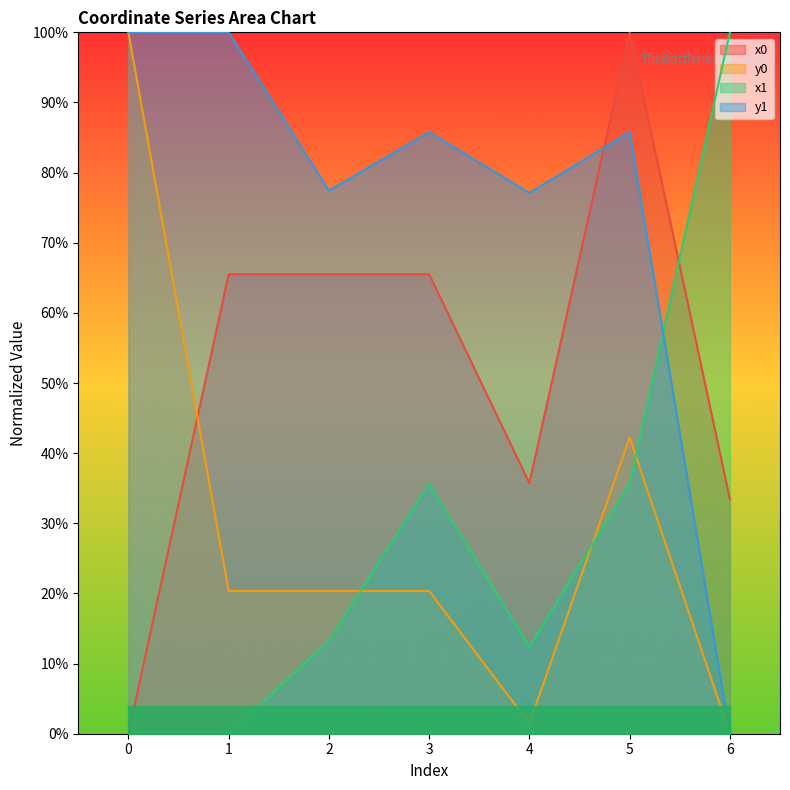

How many series are shown in this chart?

4